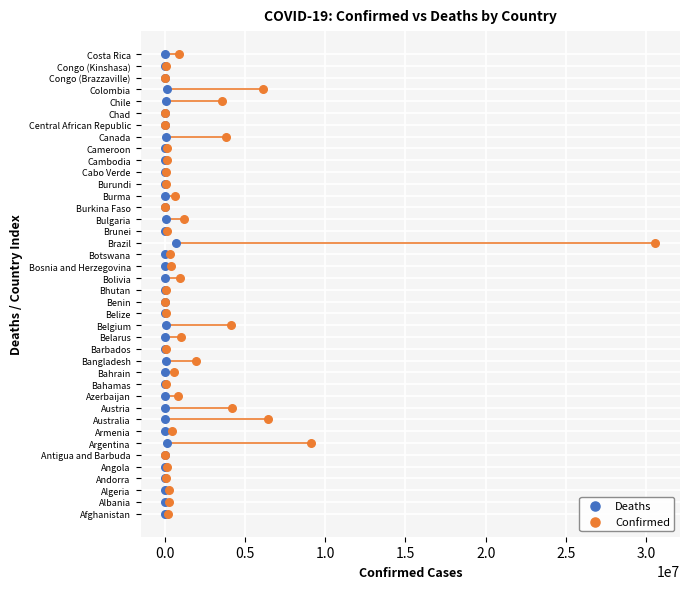

What are all the series names shown in the legend?

Deaths, Confirmed